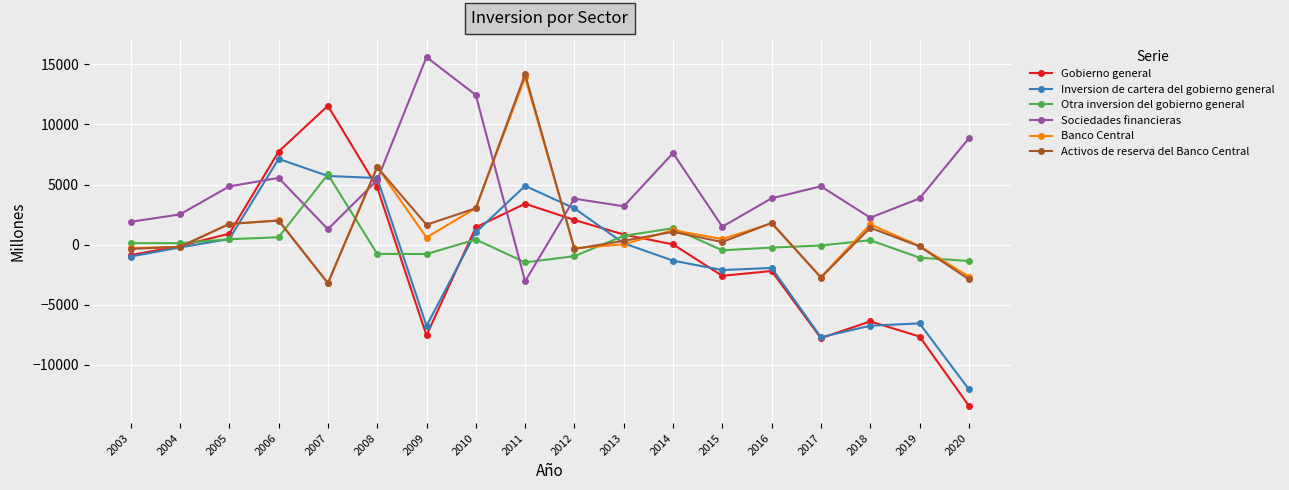

True or false: Sociedades financieras and Otra inversion del gobierno general cross at least once.

True